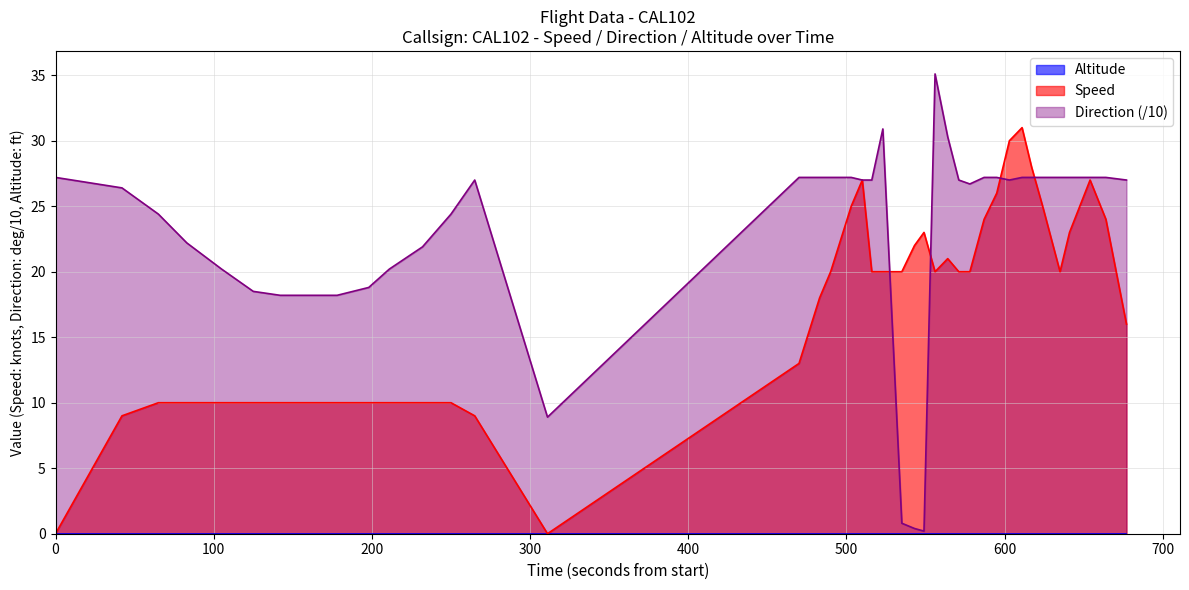

Which series has the widest spread of values?

Direction (/10)